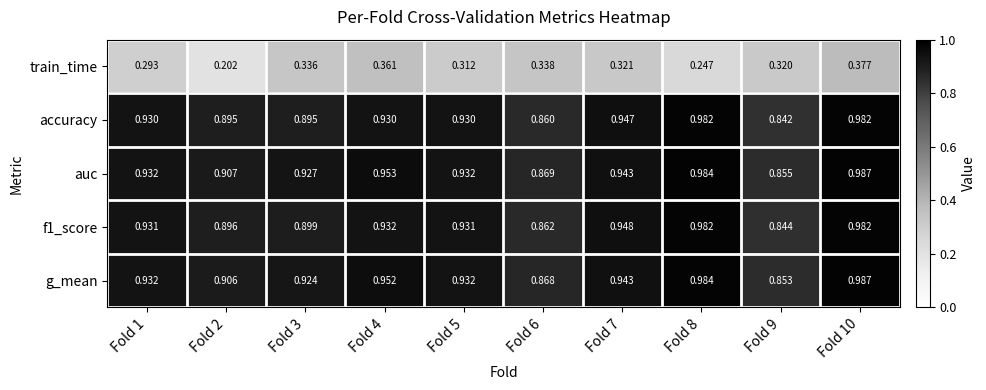

Between Fold 4 and Fold 5, which series saw the biggest shift?

train_time